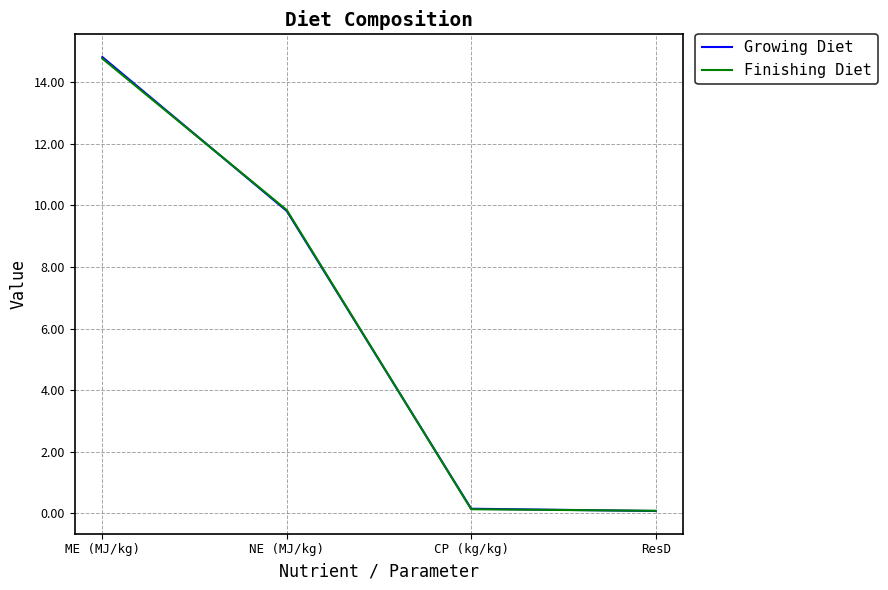

True or false: Finishing Diet has more than 1 points higher than both neighbors.

False